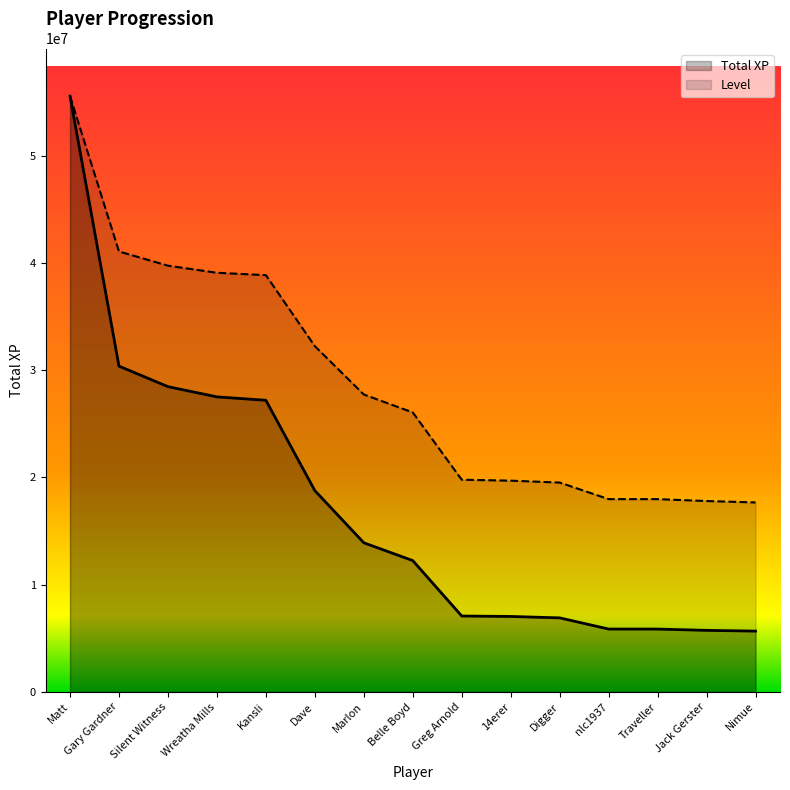

At how many categories does at least one series exceed 22220793?

8